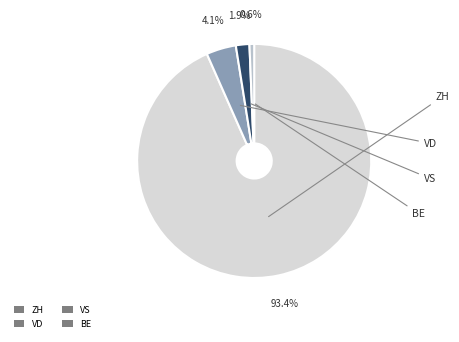

True or false: ZH accounts for 80% of the total.

False